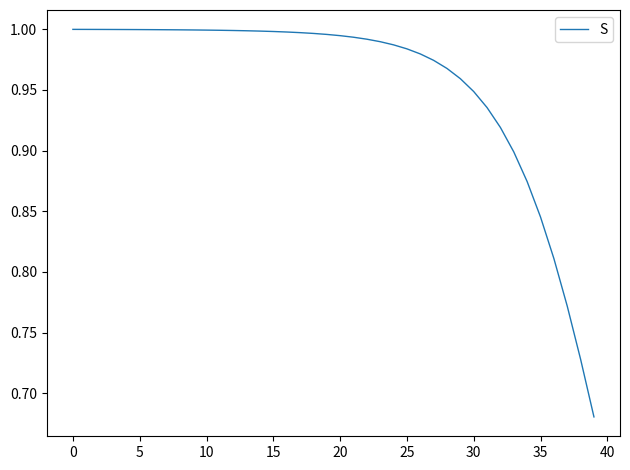

Is this an area chart (filled region under the line)?

No